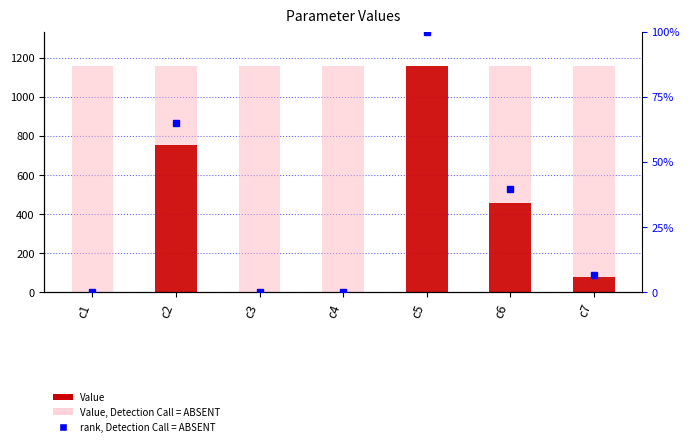

At which category does the chart reach its peak across all series?

c5